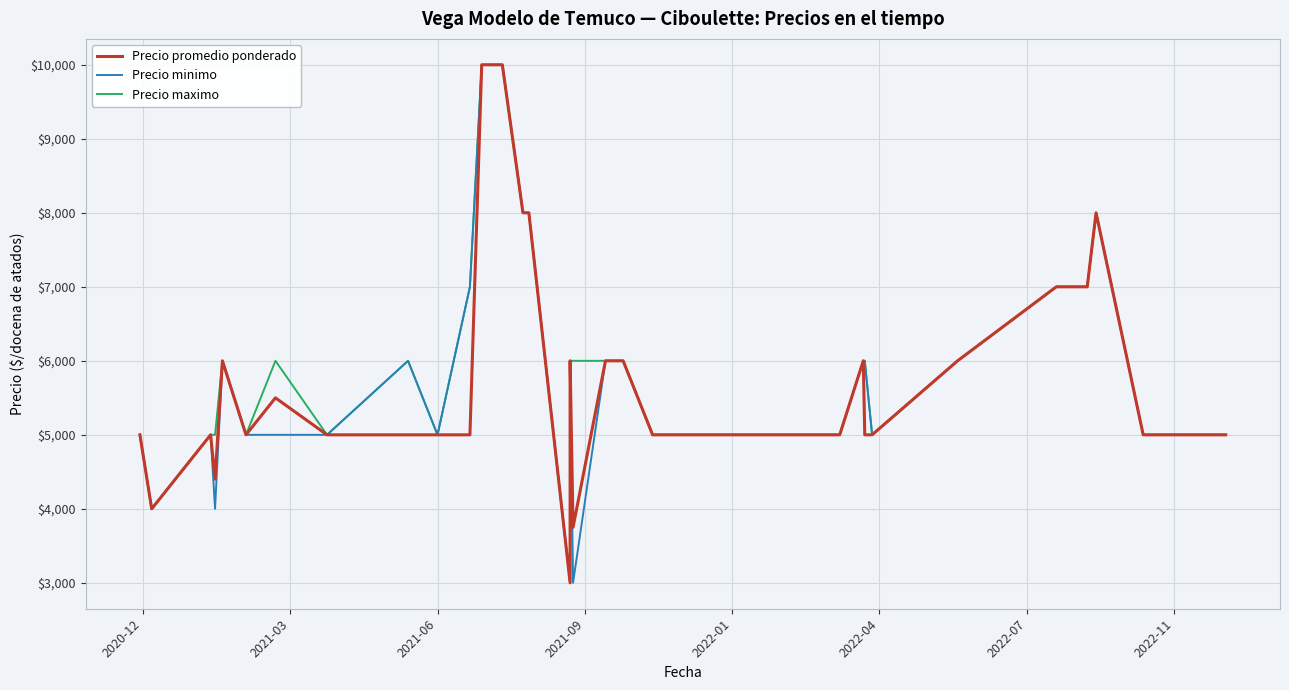

What is the average value of the Precio maximo series?

5800